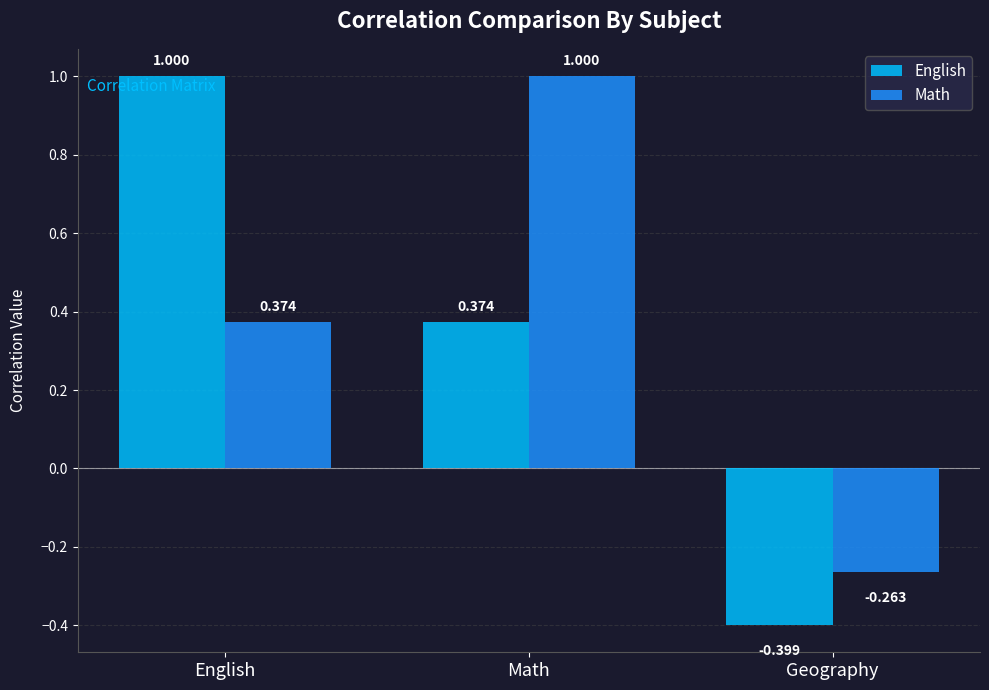

Where does the English series first go above 0?

English